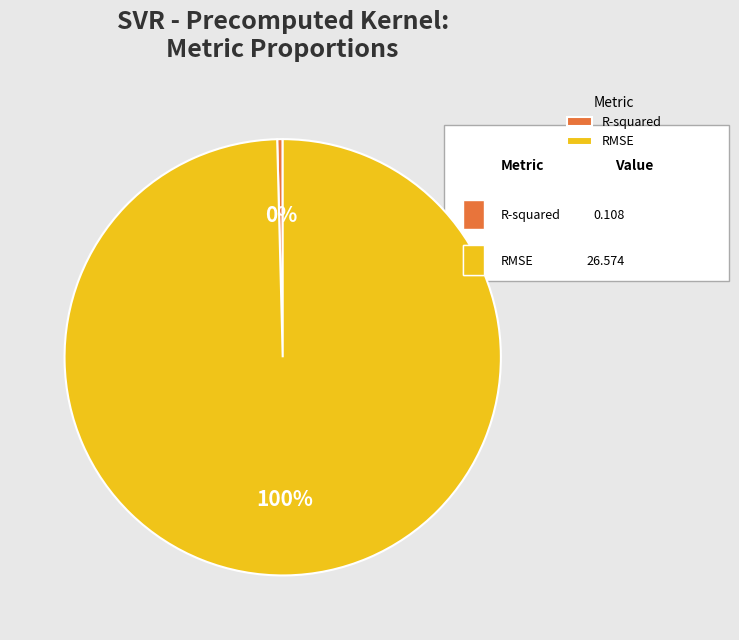

To the nearest percent, what is the average slice percentage?

50%